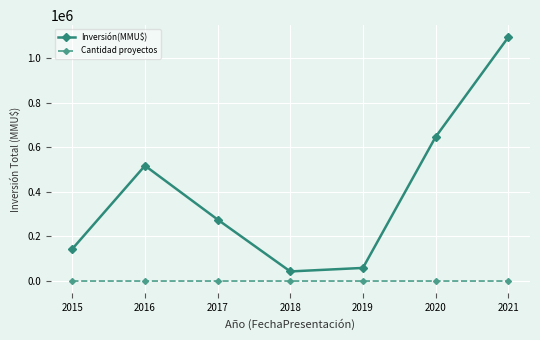

The Cantidad proyectos series shows 4 at 2019. True or false?

True